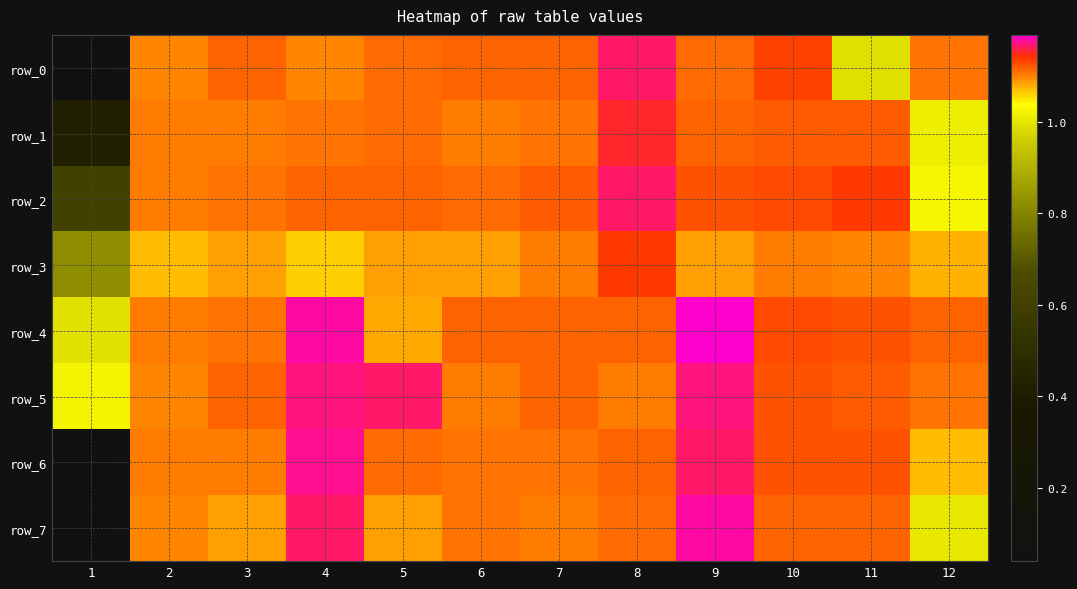

The row_1 series shows 1.1 at 7. True or false?

True